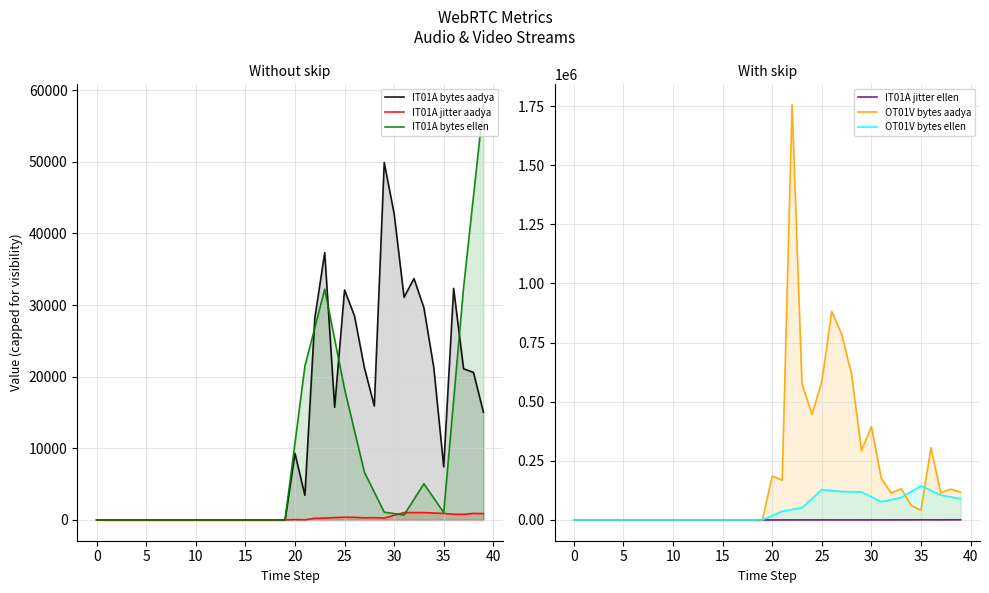

At which label is IT01A bytes aadya closest to 24955?

22